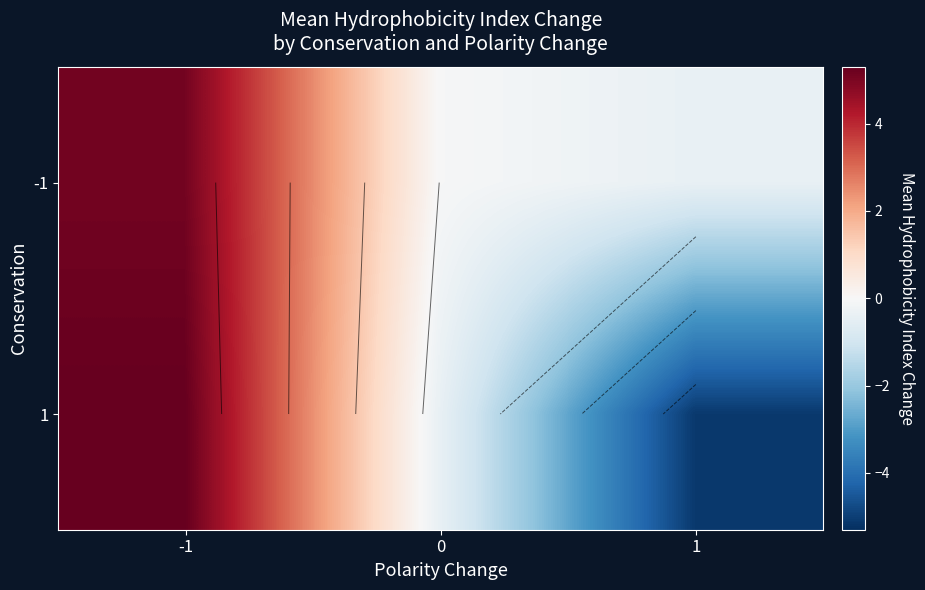

Rank the categories by 1 value from lowest to highest.

1, 0, -1